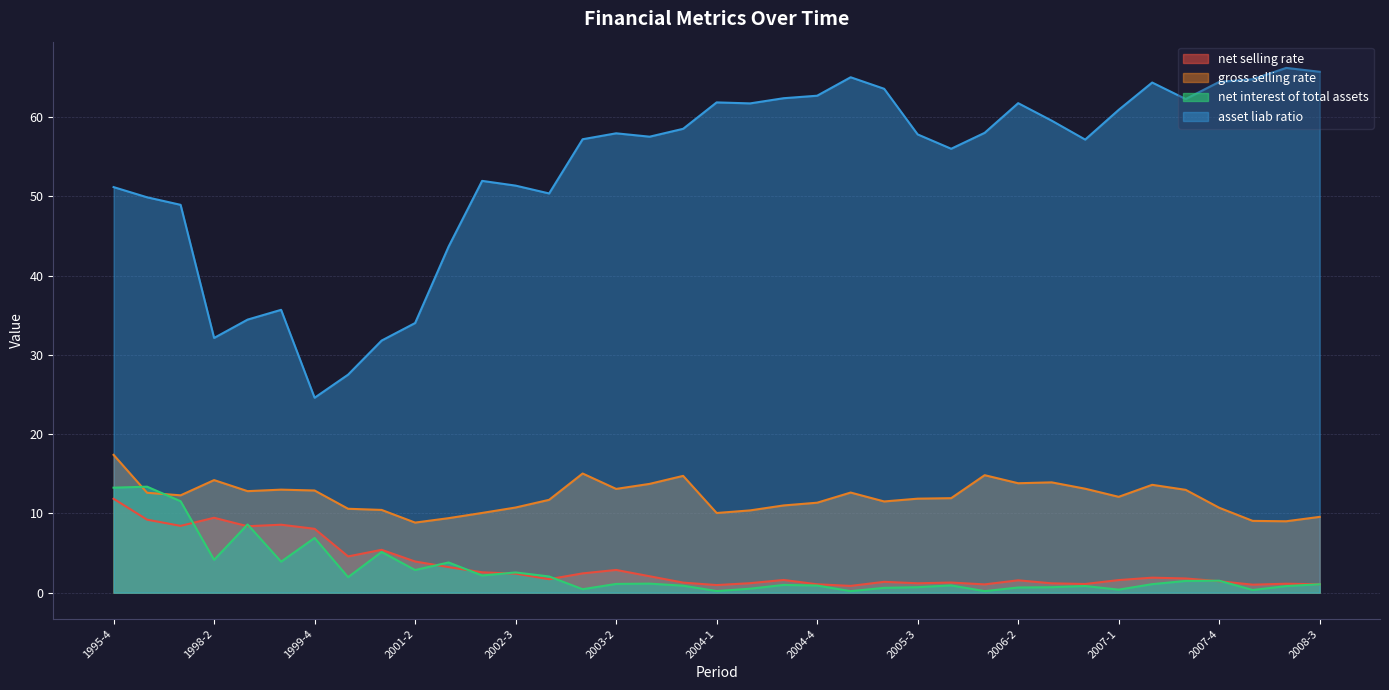

How many lines are shown in the chart?

4